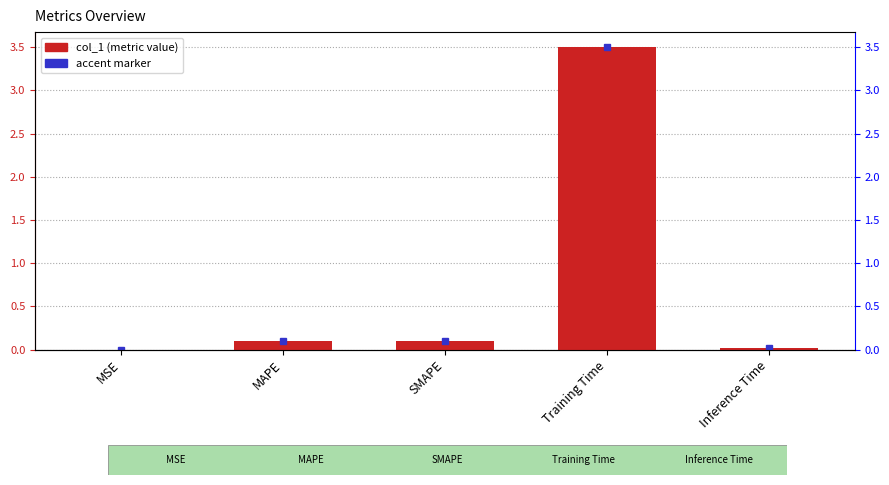

Does the chart contain stacked bars?

No